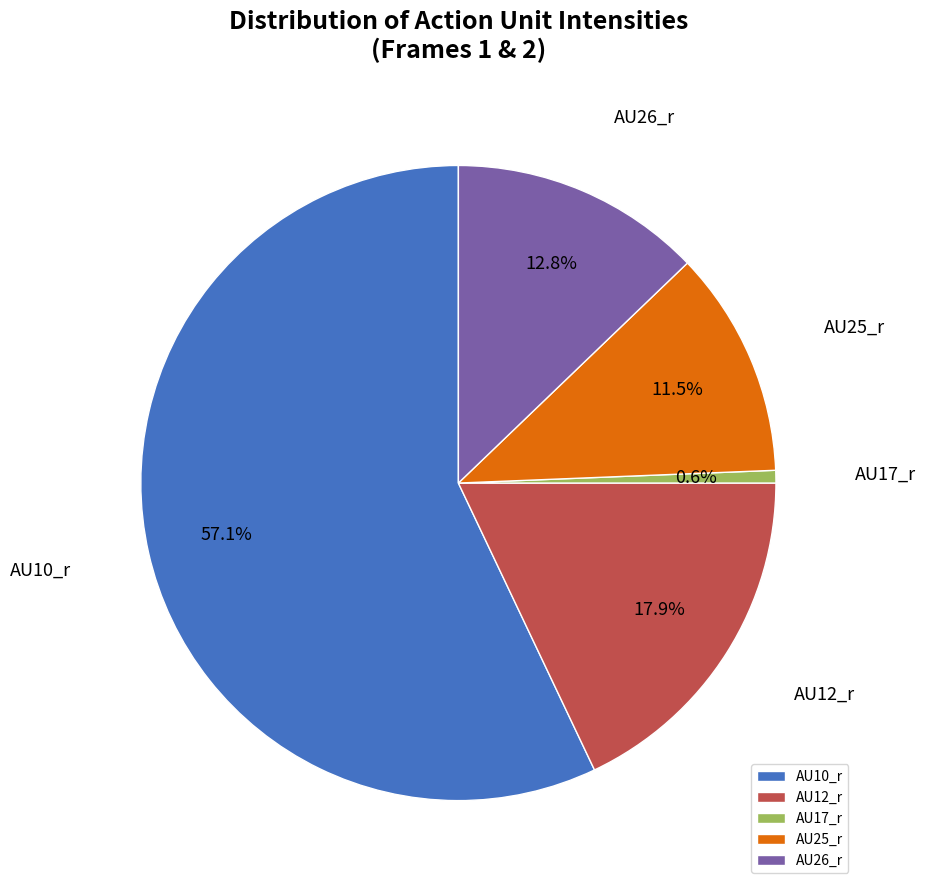

How many slices are in this pie chart?

5